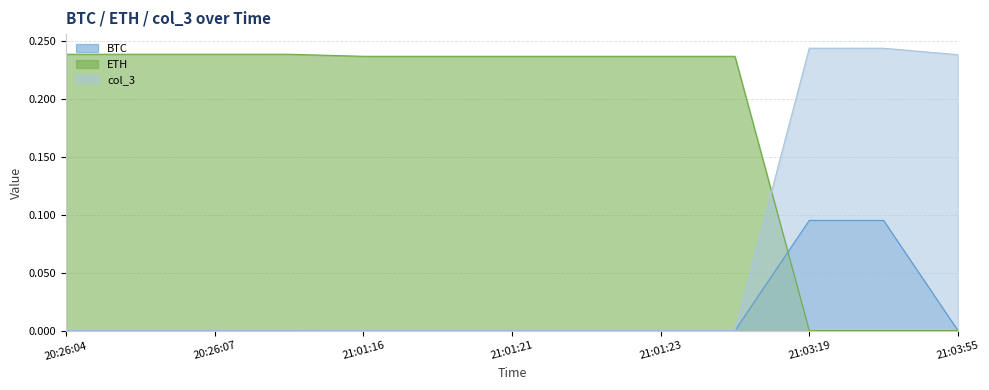

Which series has the largest total across all categories?

ETH